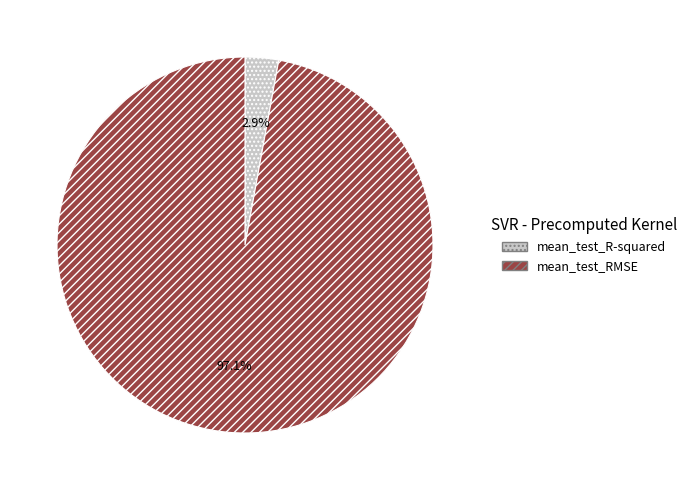

To the nearest percent, what percentage of the pie is mean_test_RMSE?

97%